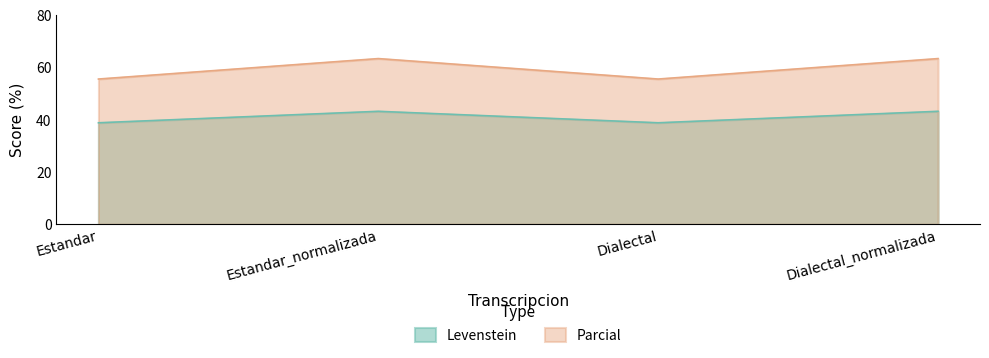

How many lines are shown in the chart?

2